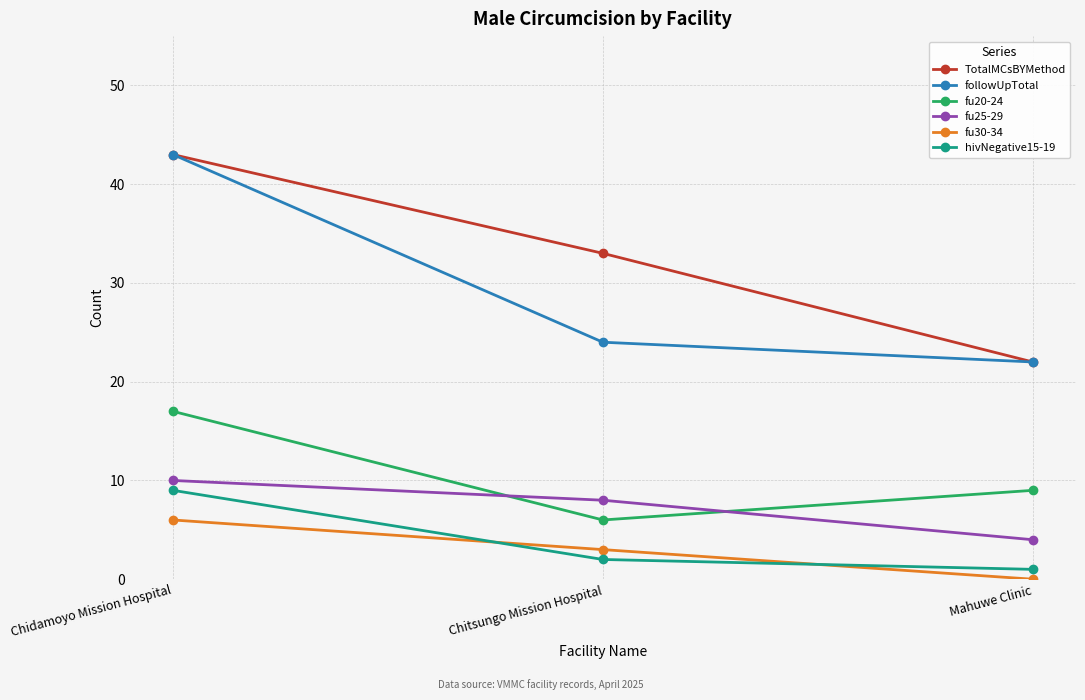

What is the minimum value for TotalMCsBYMethod?

22